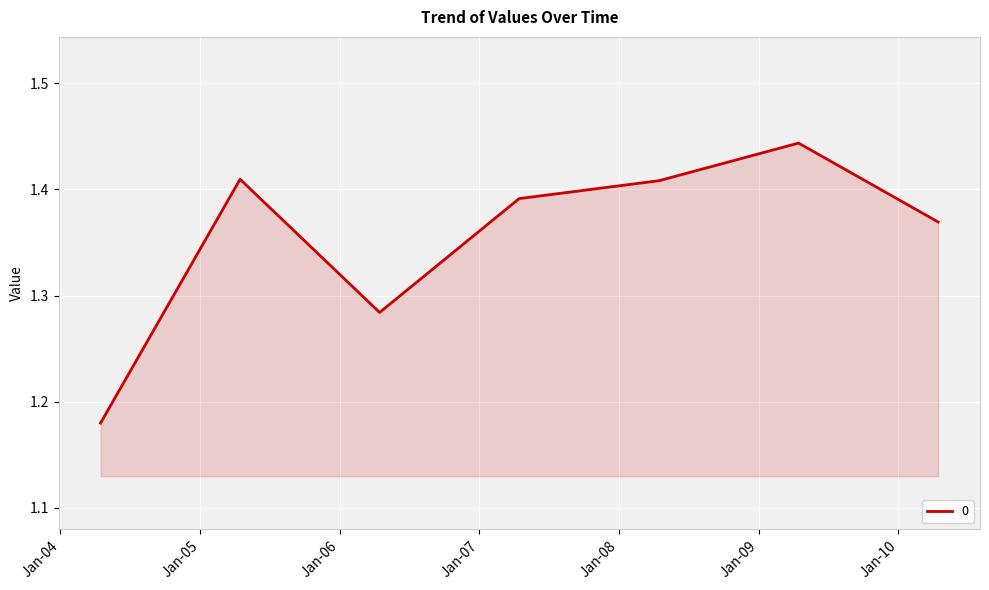

What is the difference between the maximum and minimum values?

0.3